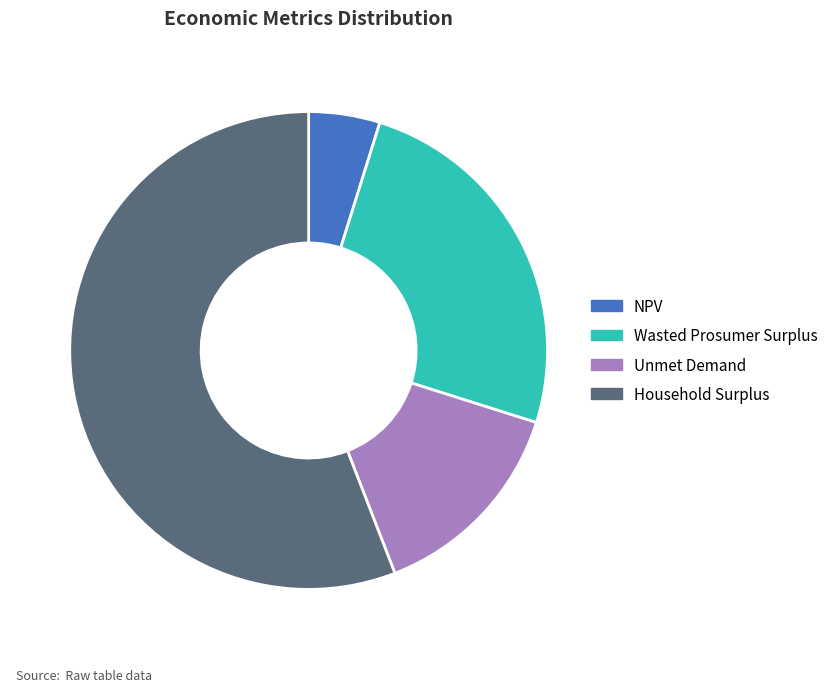

Which slice is the largest?

Household Surplus